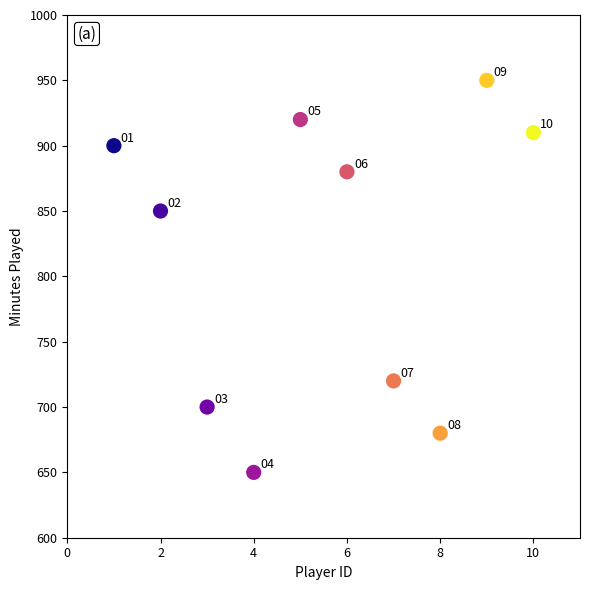

What Y value in the scatter plot is closest to 800?

850